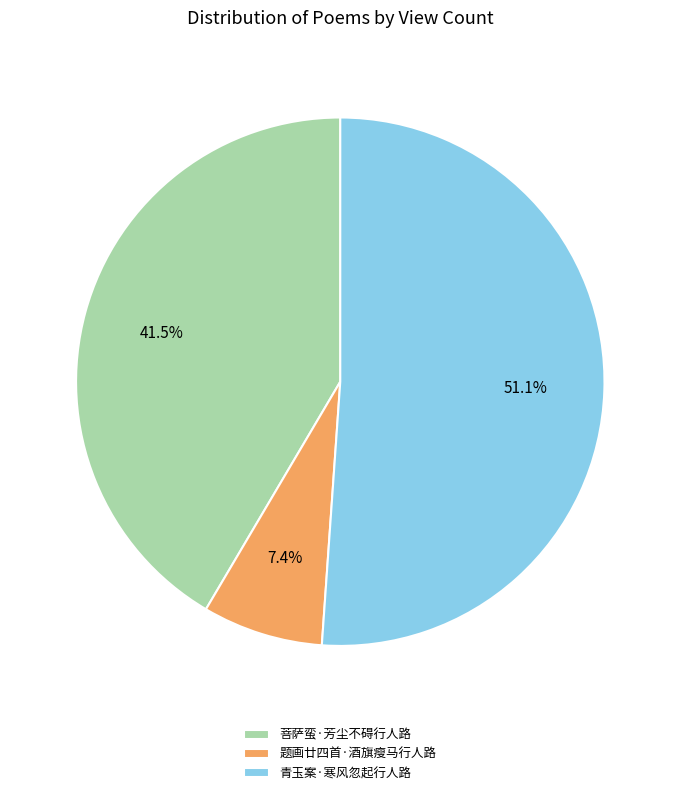

How many slices are in this pie chart?

3